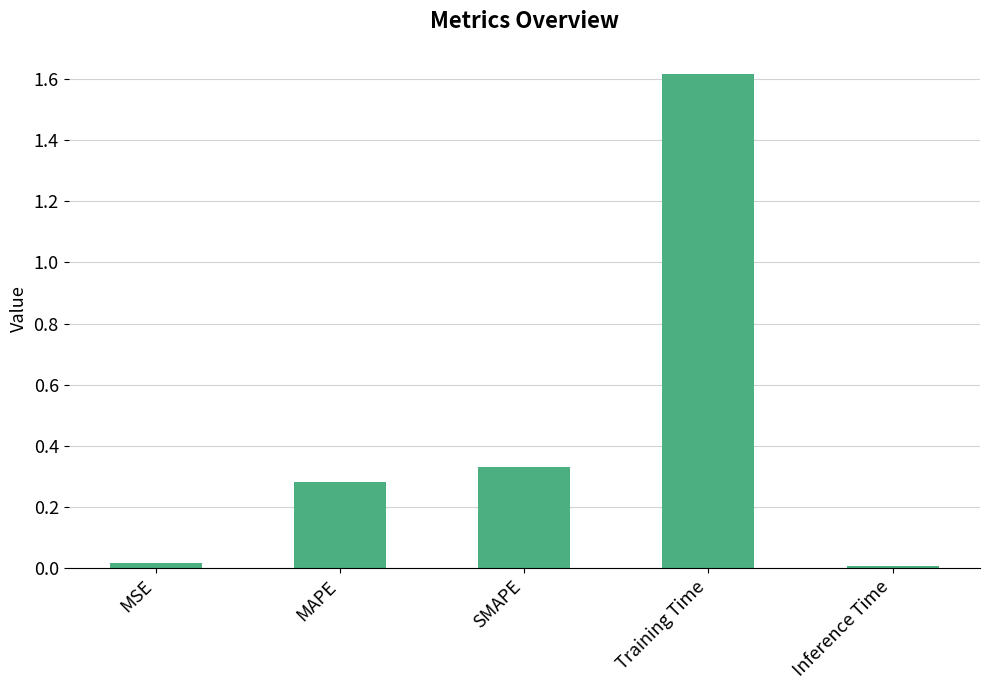

Which has a higher value, SMAPE or MSE?

SMAPE